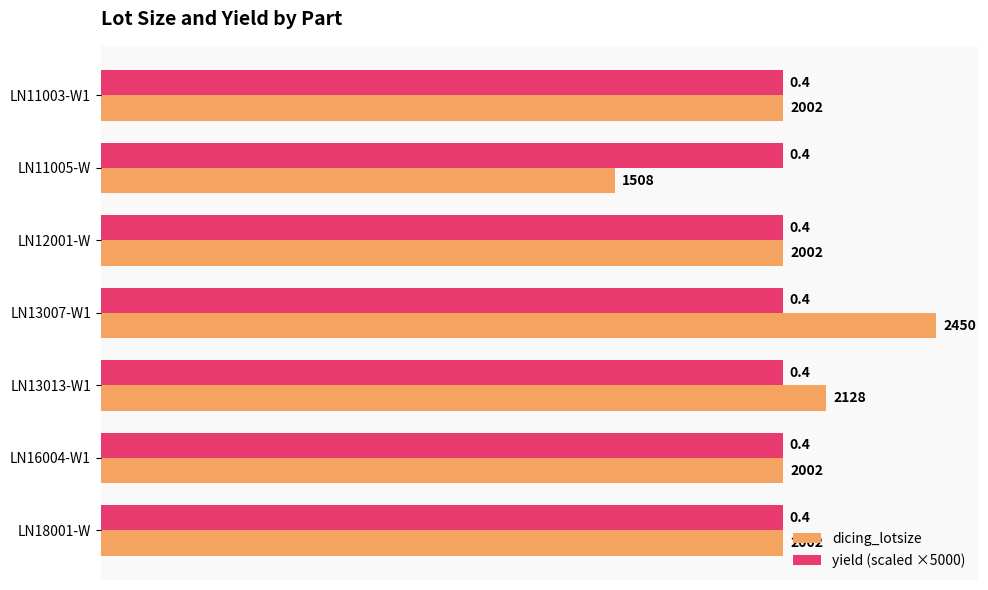

List the series in order of their overall mean, highest first.

dicing_lotsize, yield (scaled ×5000)